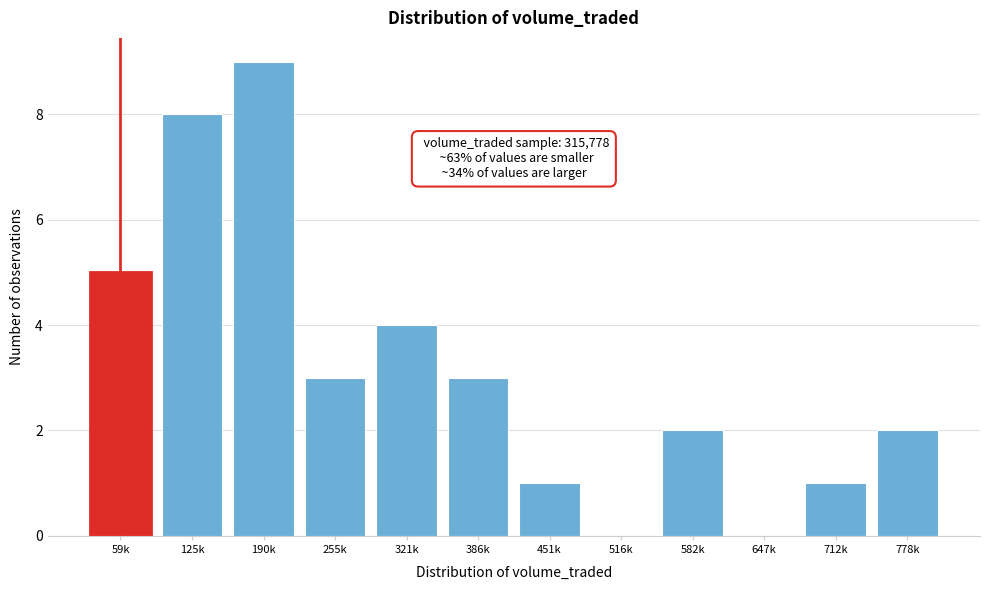

Reading left to right, list all the values displayed in this chart.

59k=5	125k=8	190k=9	255k=3	321k=4	386k=3	451k=1	516k=0	582k=2	647k=0	712k=1	778k=2